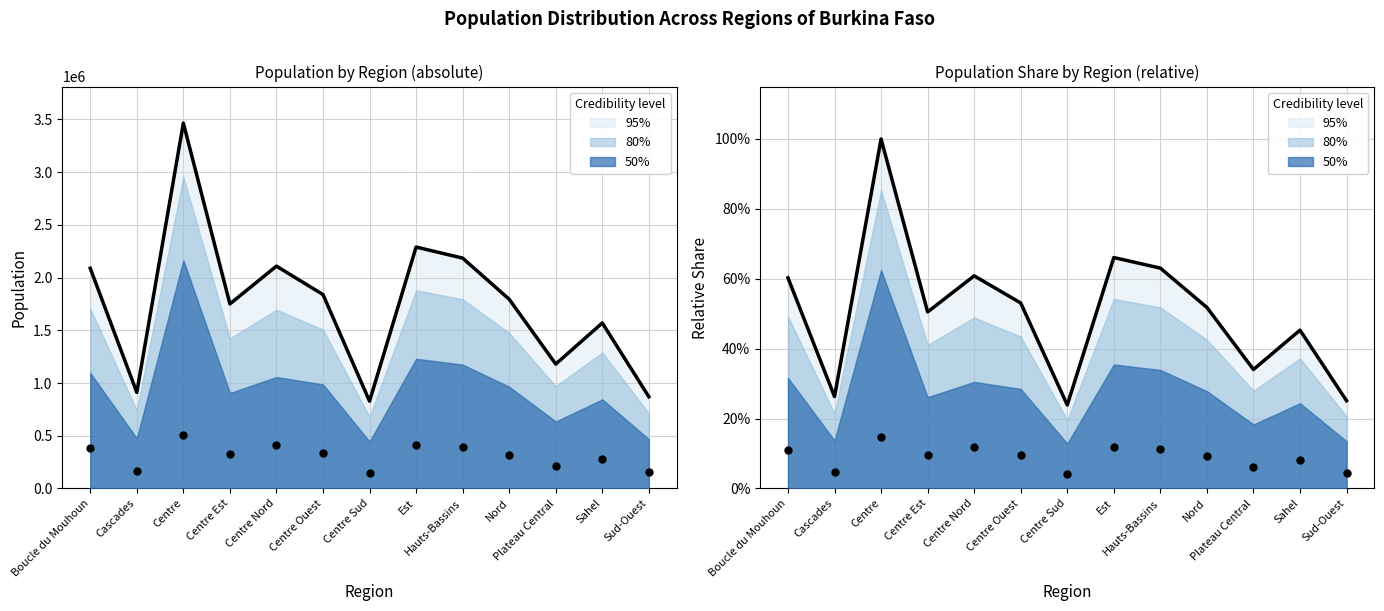

At which category is the sum across all series the highest?

Centre